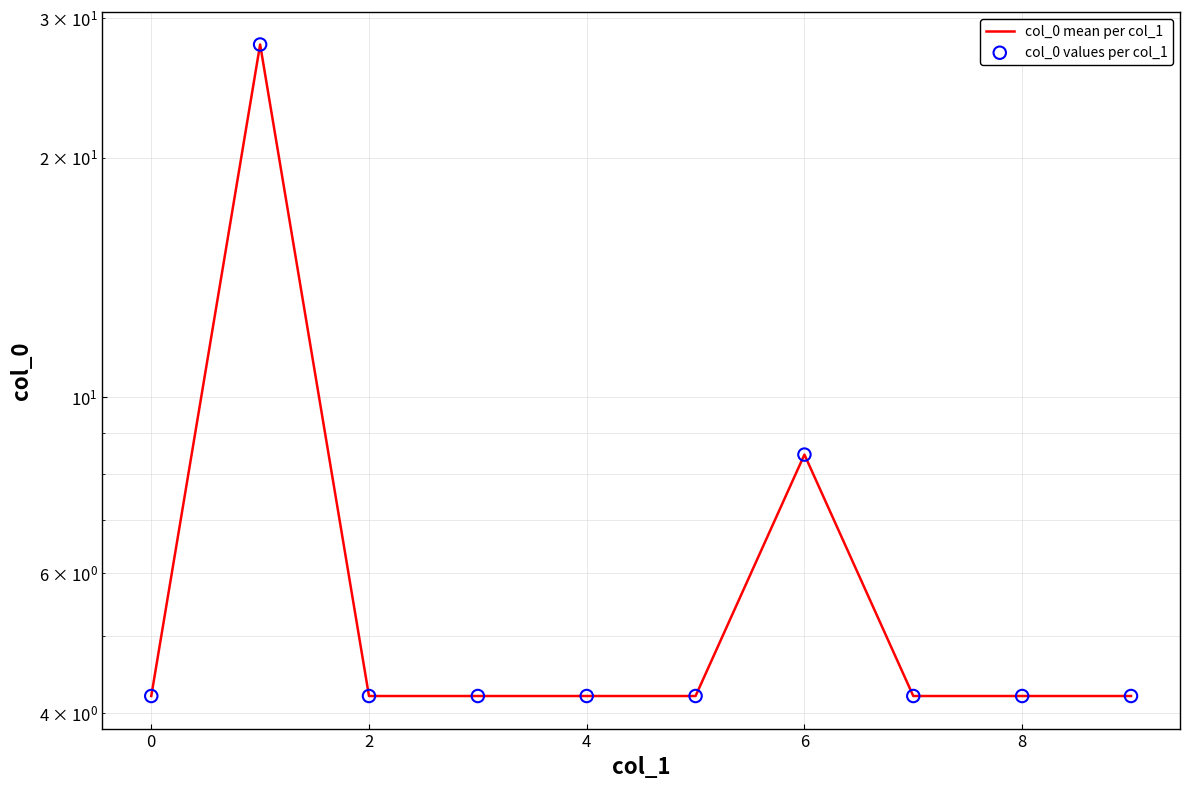

Which series has the largest total across all categories?

col_0 mean per col_1